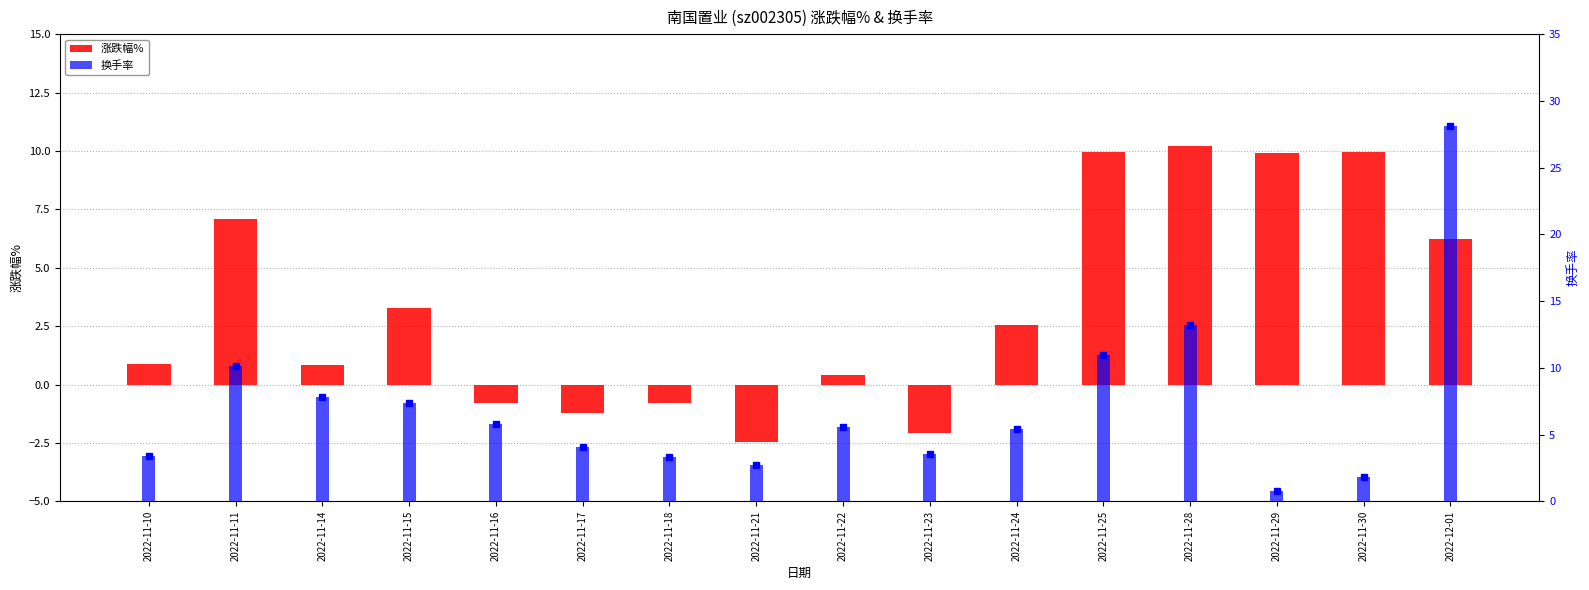

What is the sum of the 涨跌幅% values at 2022-11-30 and 2022-11-23?

7.9